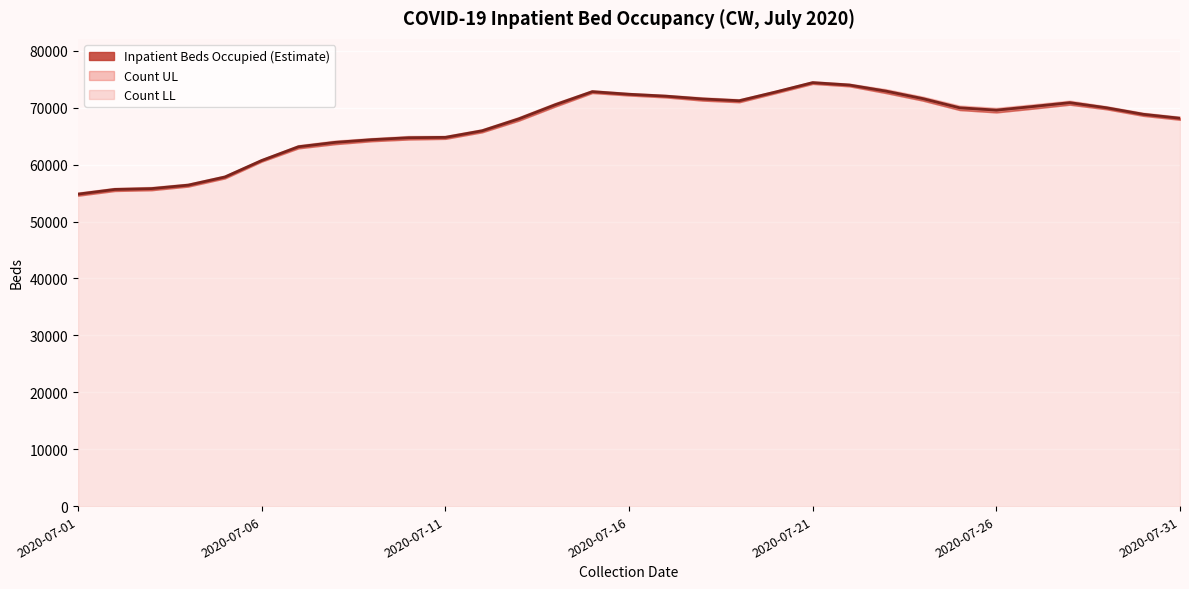

Is the value of Inpatient Beds Occupied (Estimate) at 2020-07-03 greater than the value of Count UL at 2020-07-25?

No